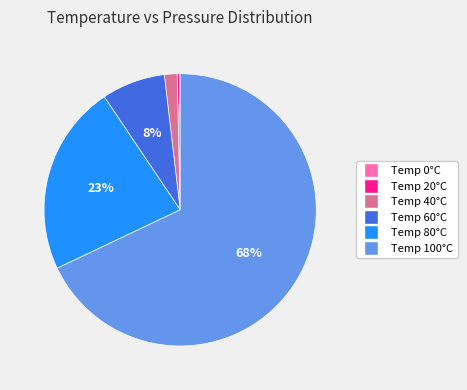

To the nearest percent, what is the average slice percentage?

17%